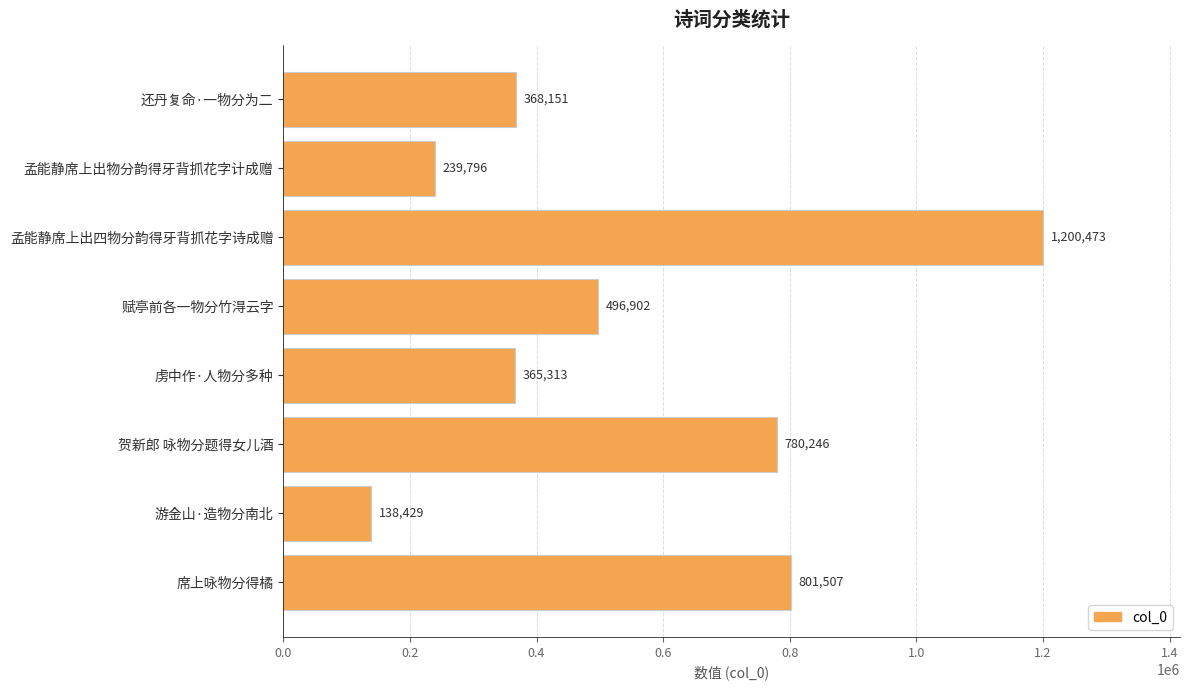

The chart shows a value of 780246 at 贺新郎 咏物分题得女儿酒. True or false?

True